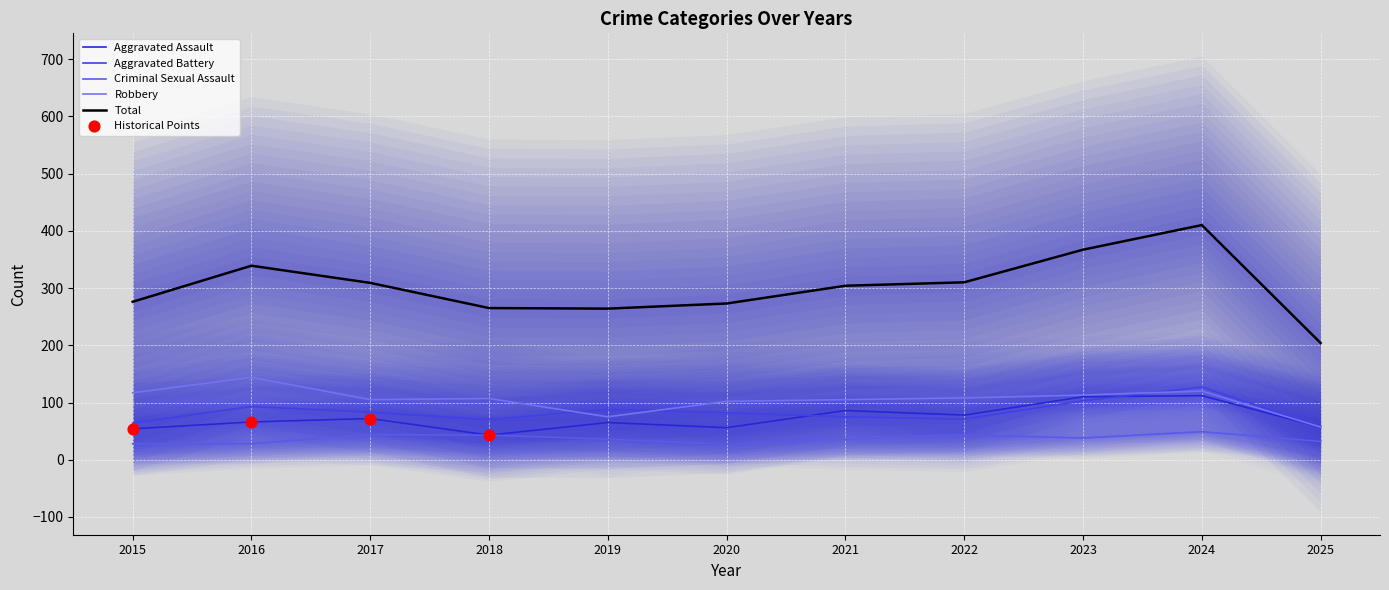

Which series has the largest Y range (max minus min)?

Total